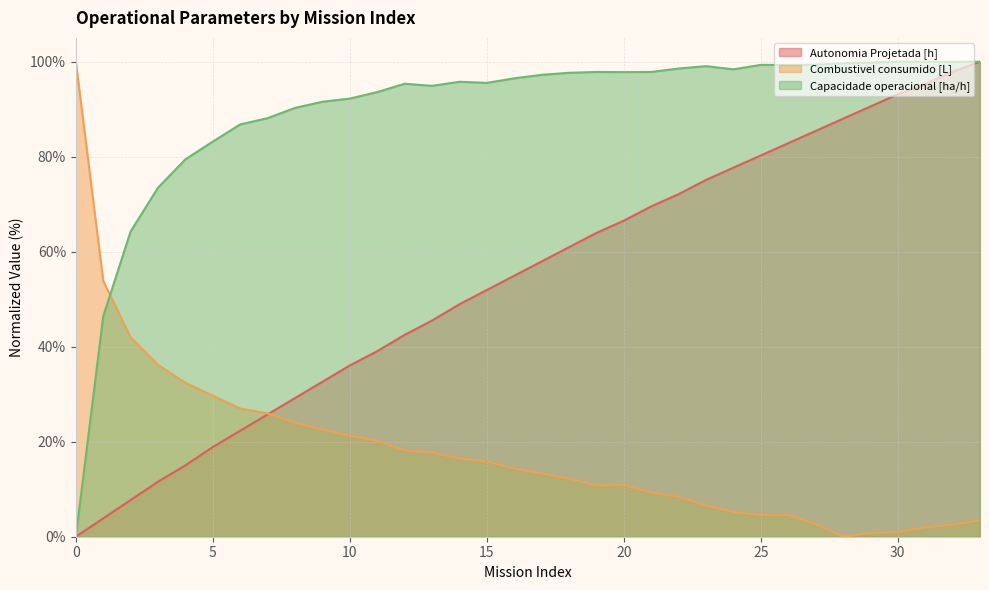

At which label is Combustivel consumido [L] closest to 50?

1